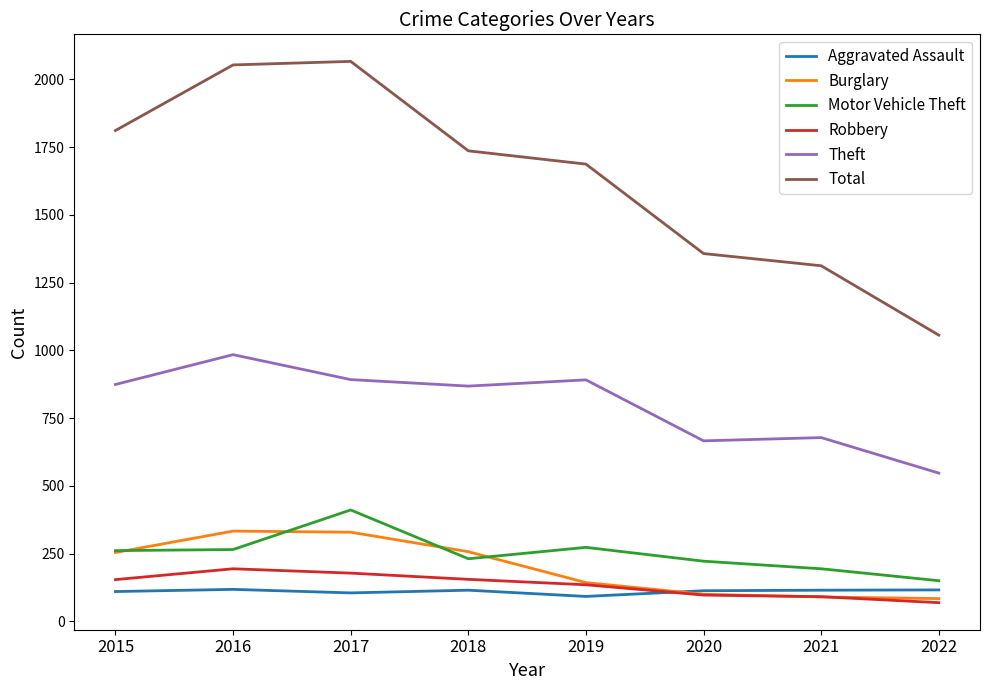

True or false: Total and Aggravated Assault intersect in this chart.

False